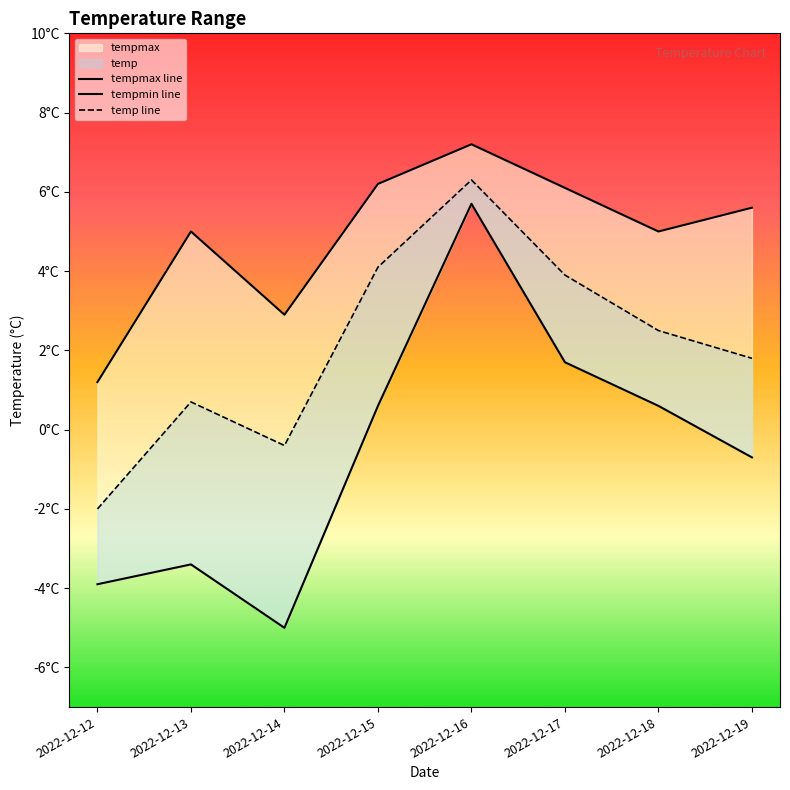

How many interior local valleys does the temp series have?

1